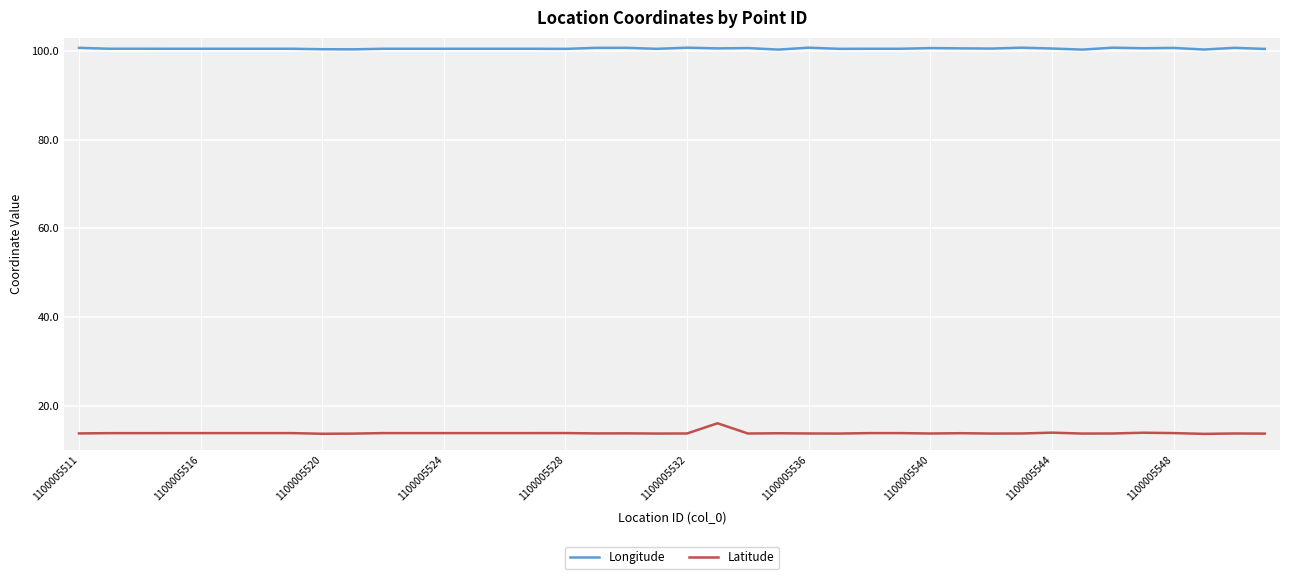

What is the difference between the maximum and minimum values in the Latitude series?

2.4